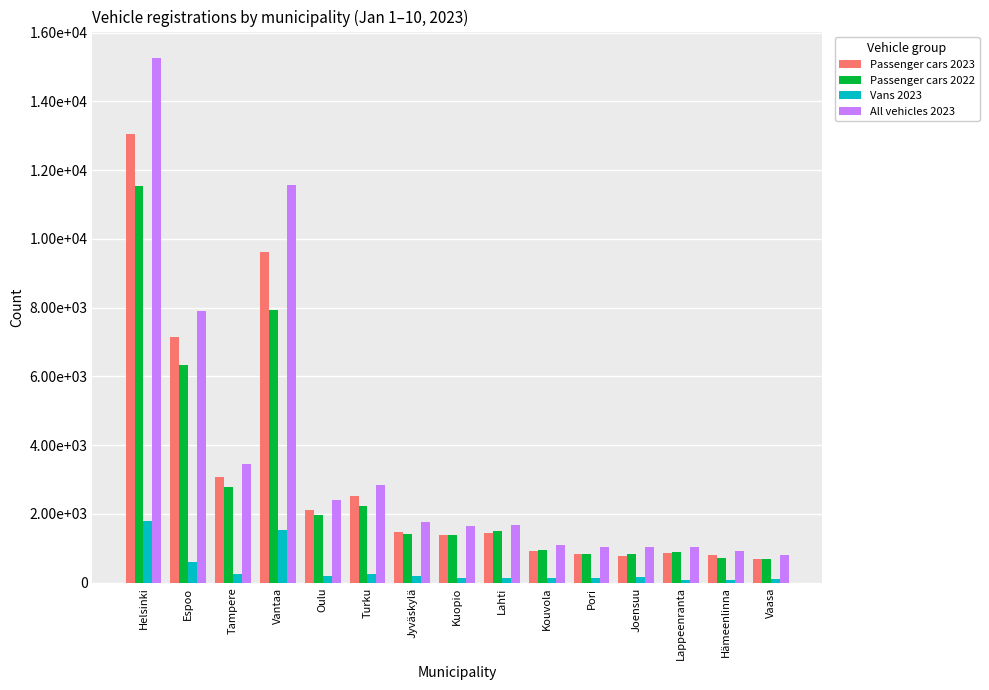

Is it true that Passenger cars 2022 equals 1381 at Kuopio?

True